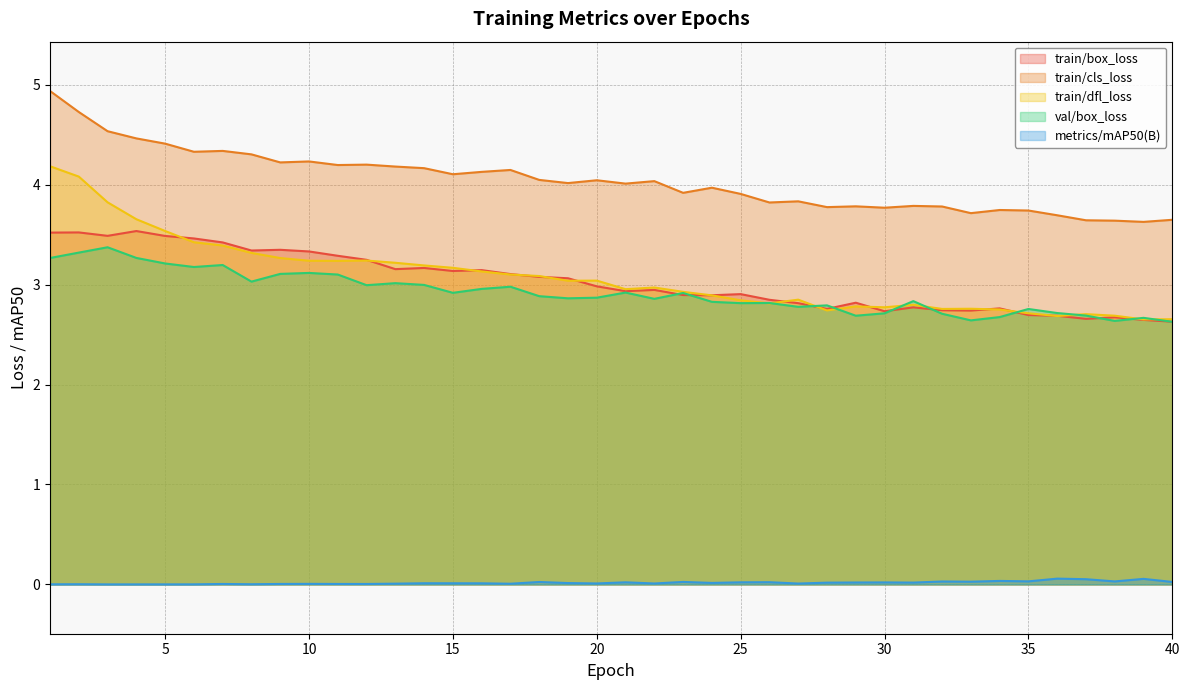

The val/box_loss series shows 4.4 at 36. True or false?

False